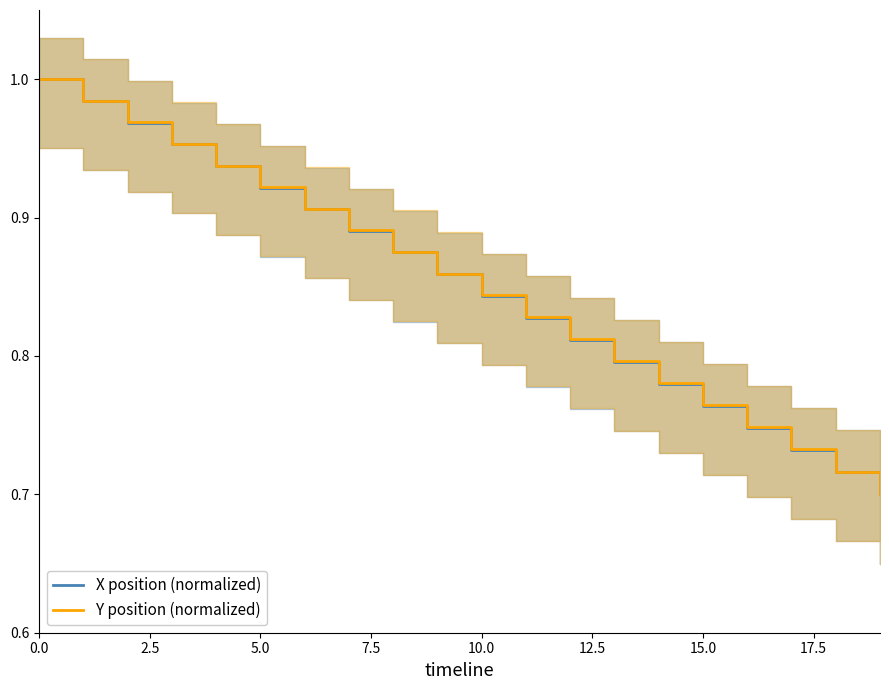

Is it true that X position (normalized) equals 0.8 at 12?

True